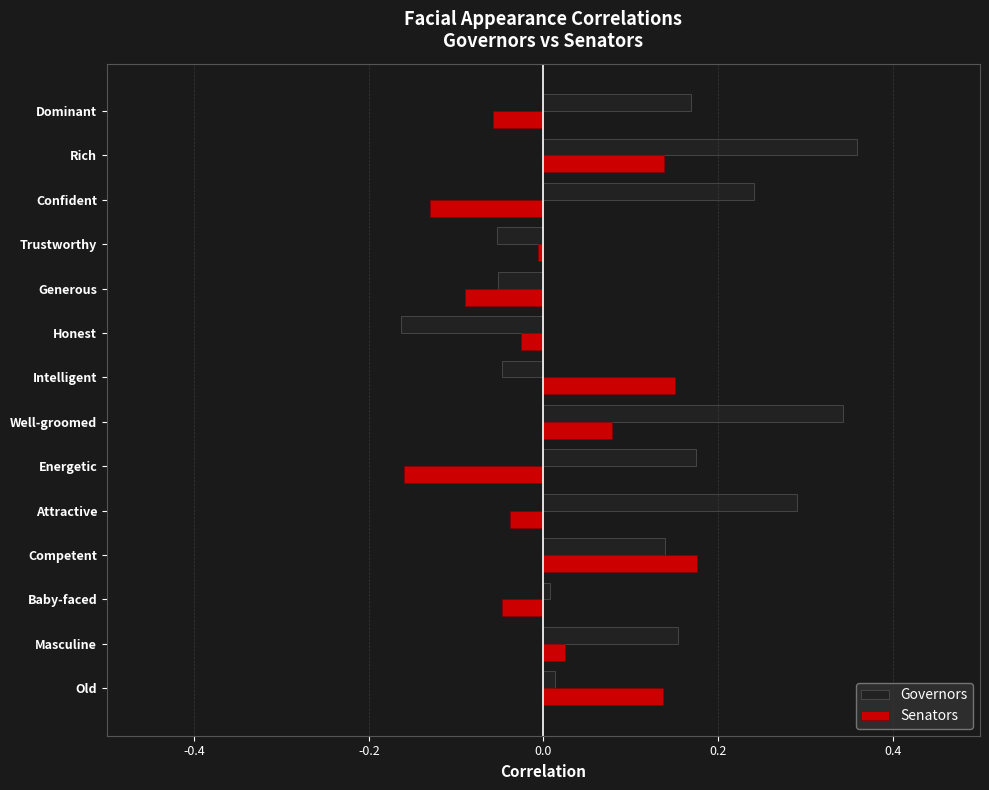

Which series has the largest range (max minus min)?

Governors